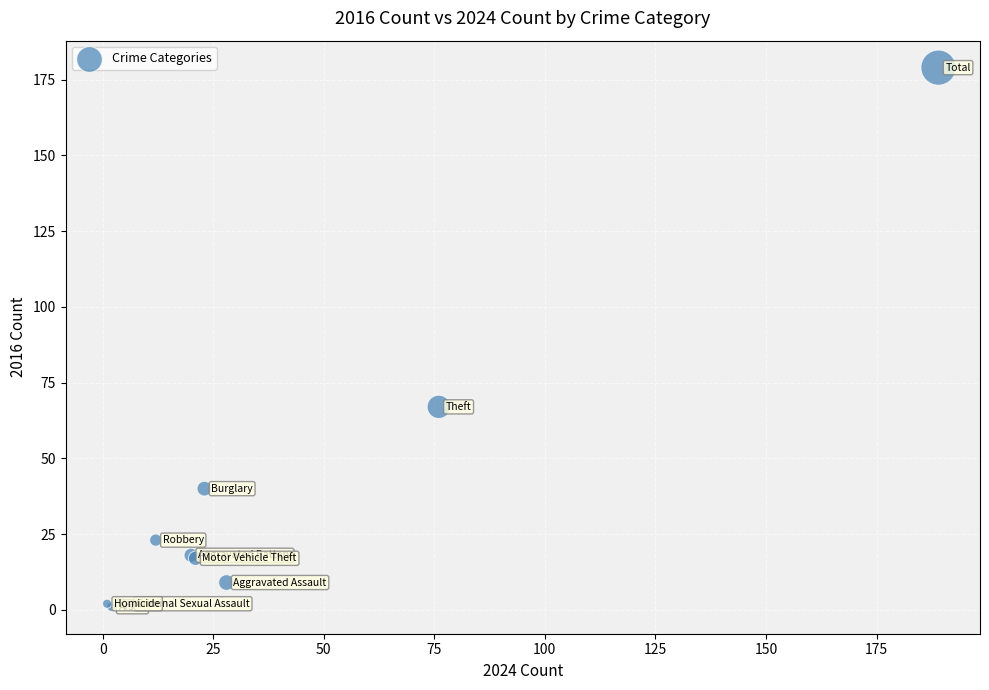

What Y value in the scatter plot is closest to 90?

67